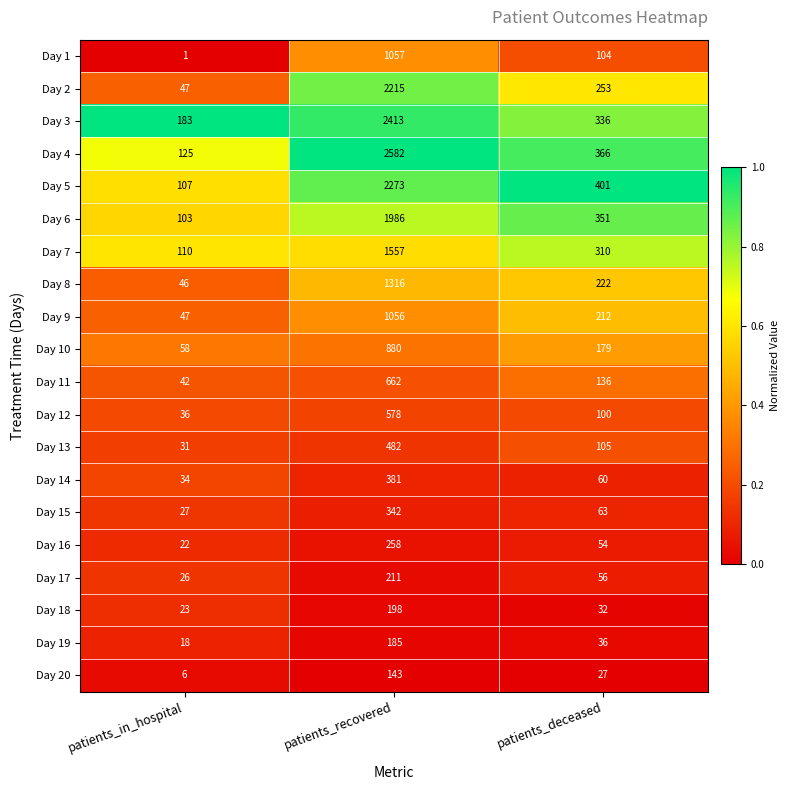

The value of Day 8 at patients_deceased is 222. True or false?

True